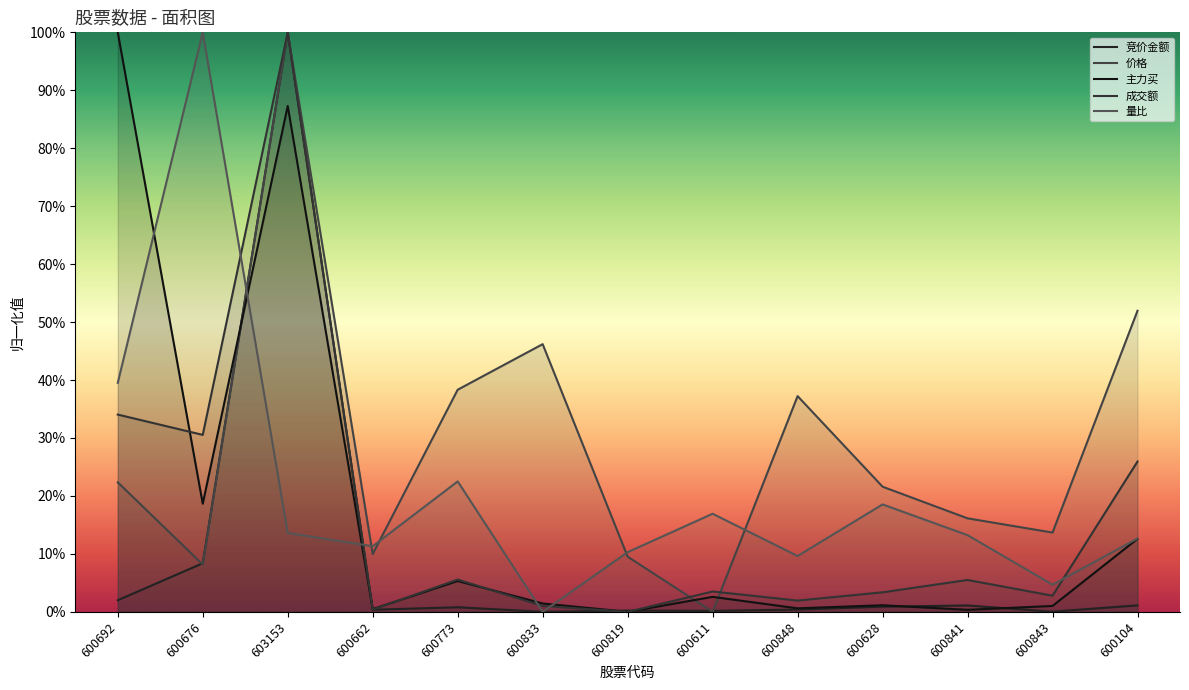

Reading right to left, extract all data points from this chart.

竞价金额: 0.0	0.0	0.0	0.0	0.0	0.0	0.0	0.0	0.0	0.0	1.0	0.1	0.0
价格: 0.5	0.1	0.2	0.2	0.4	0.0	0.1	0.5	0.4	0.1	1.0	0.1	0.2
主力买: 0.1	0.0	0.0	0.0	0.0	0.0	0.0	0.0	0.1	0.0	0.9	0.2	1.0
成交额: 0.3	0.0	0.1	0.0	0.0	0.0	0.0	0.0	0.1	0.0	1.0	0.3	0.3
量比: 0.1	0.0	0.1	0.2	0.1	0.2	0.1	0.0	0.2	0.1	0.1	1.0	0.4